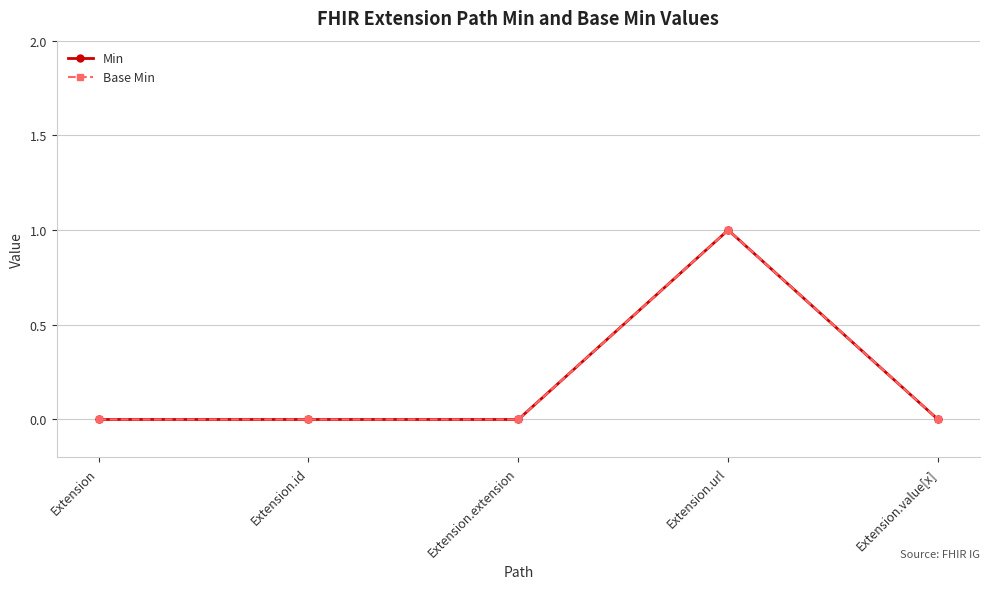

Between Extension.url and Extension.id, which is larger?

Extension.url